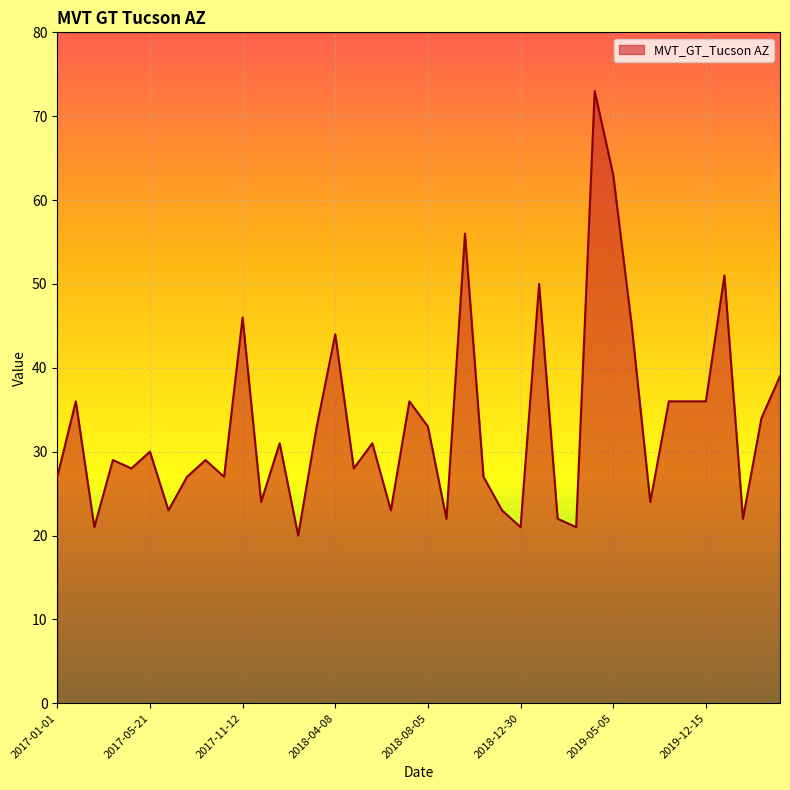

What is the minimum value shown in the chart?

20